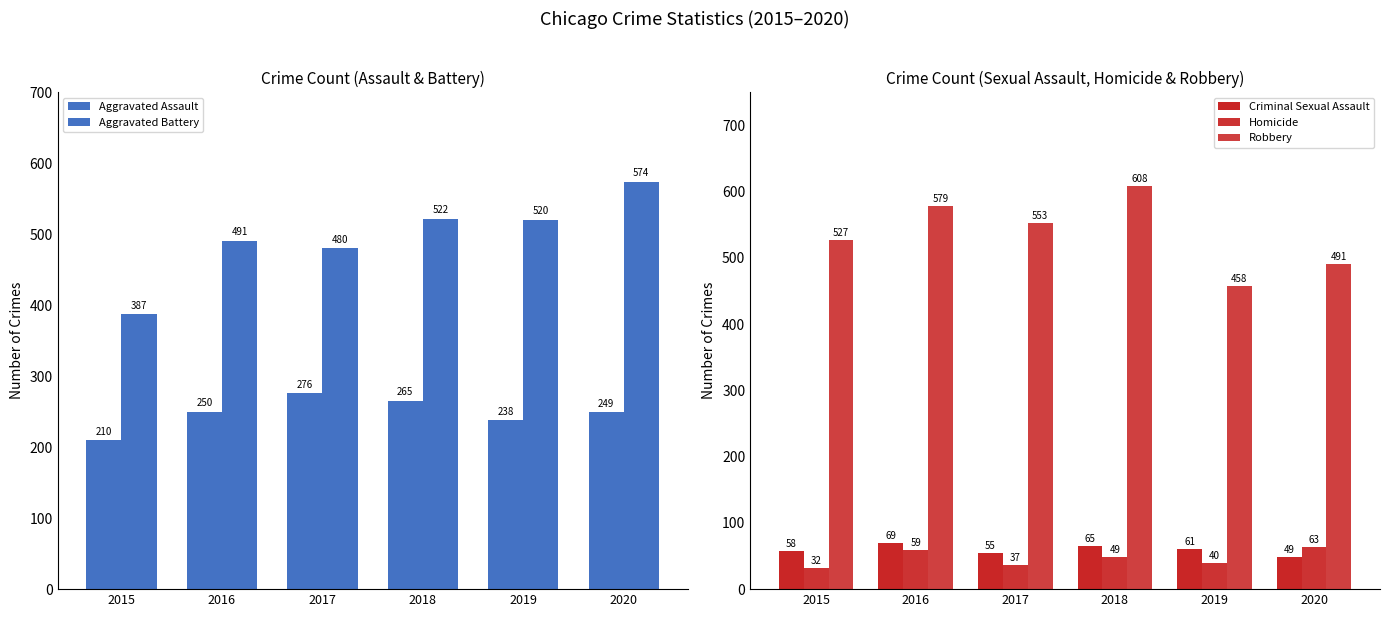

Reading right to left, list all the values displayed in this chart.

Aggravated Assault: 2020=249	2019=238	2018=265	2017=276	2016=250	2015=210
Aggravated Battery: 2020=574	2019=520	2018=522	2017=480	2016=491	2015=387
Criminal Sexual Assault: 2020=49	2019=61	2018=65	2017=55	2016=69	2015=58
Homicide: 2020=63	2019=40	2018=49	2017=37	2016=59	2015=32
Robbery: 2020=491	2019=458	2018=608	2017=553	2016=579	2015=527